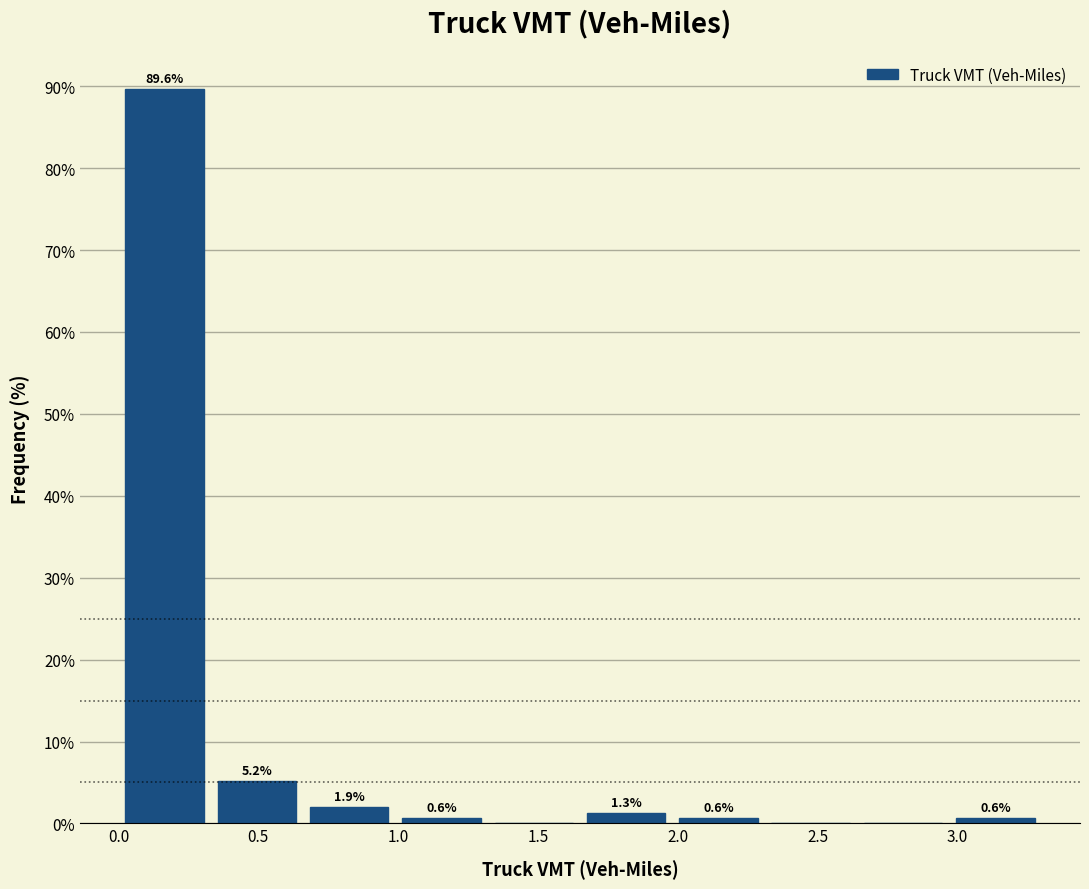

Which range on the x-axis has the tallest bar?

0.00 to 0.33